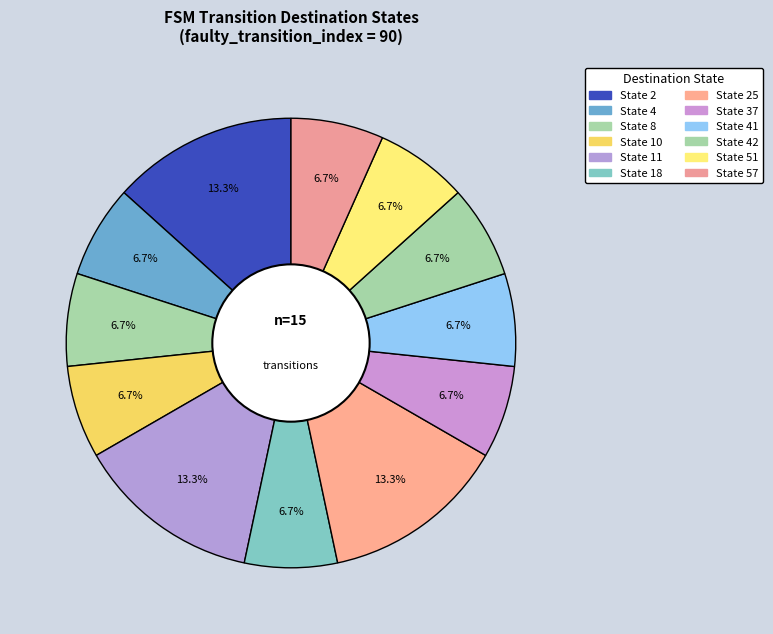

Count the number of slices in the pie.

12